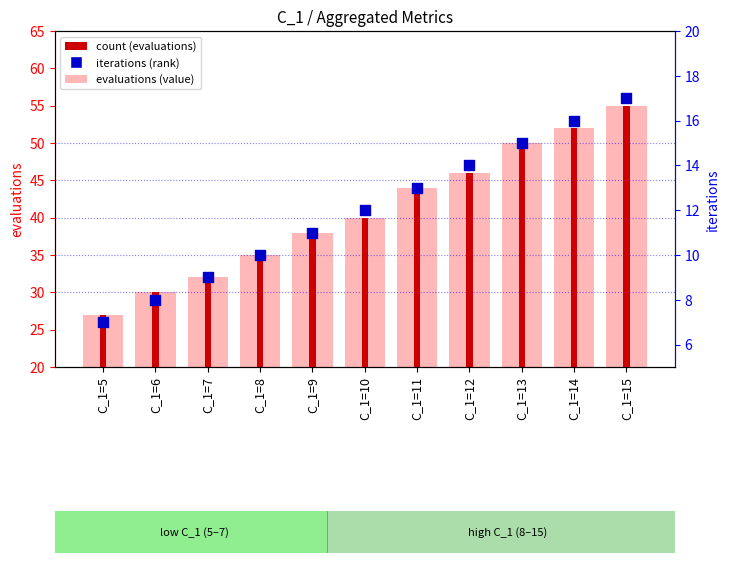

Is the value of count (evaluations) at C_1=9 greater than the value of iterations (rank) at C_1=15?

Yes